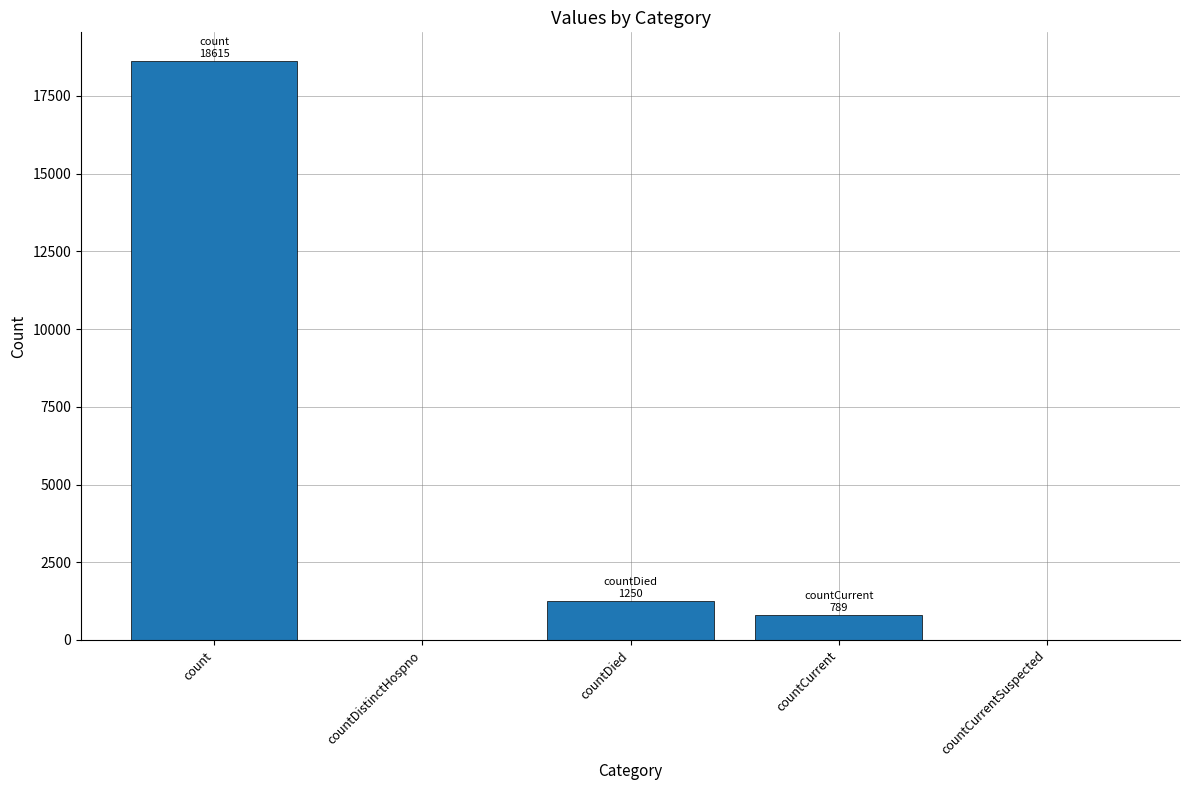

True or false: the data shows 30541 at count.

False